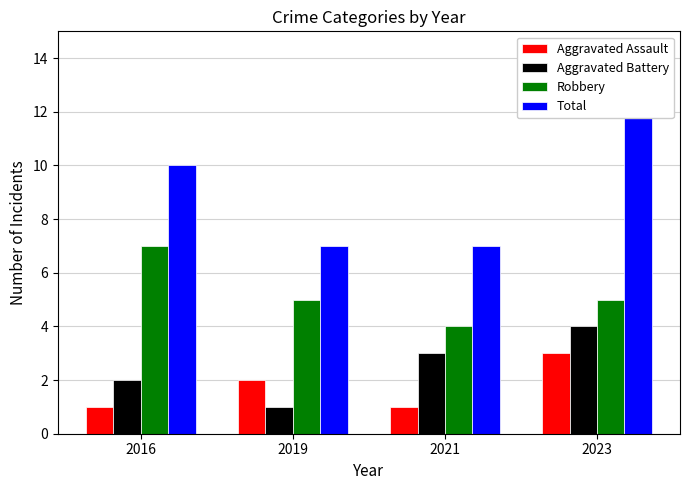

What is the difference between the Aggravated Assault values at 2019 and 2016?

1